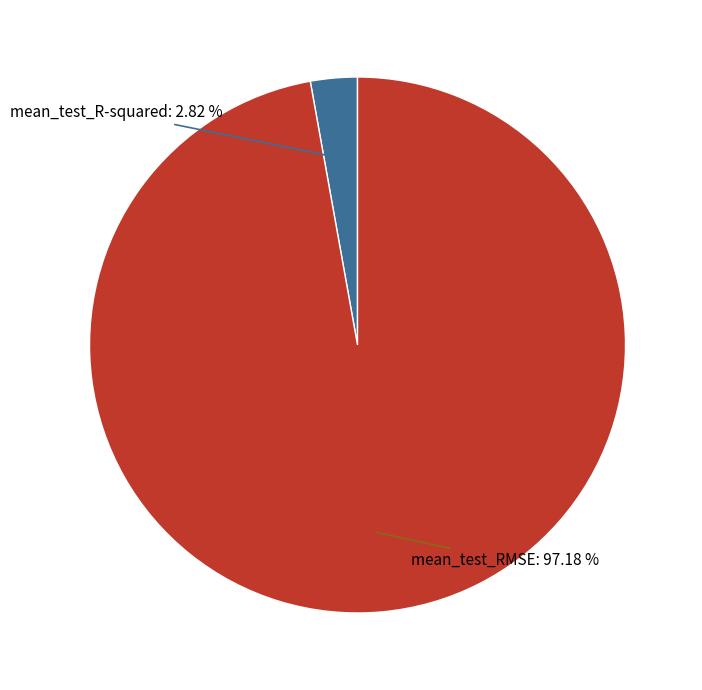

To the nearest percent, what is the difference between the largest and smallest slice percentages?

94%